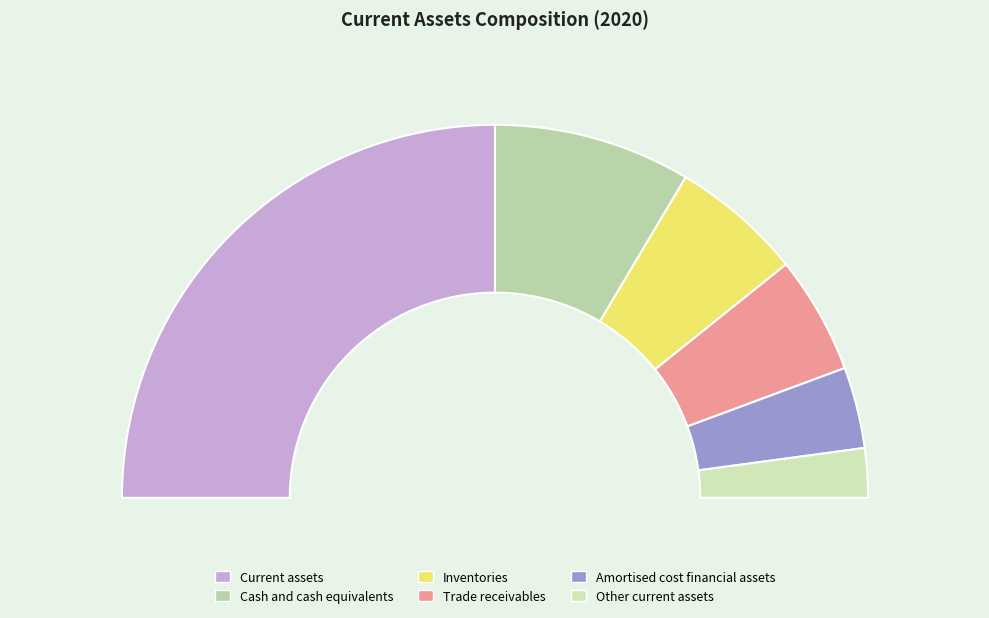

Is the sum of Other current assets and Trade receivables greater than half?

No